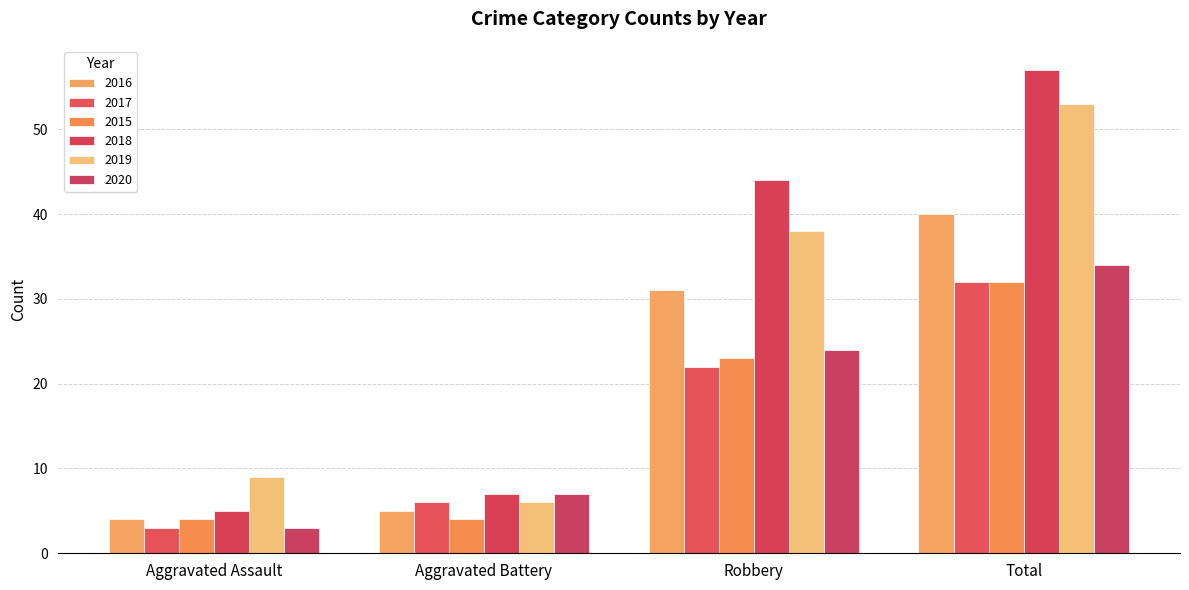

Which series has the widest spread of values?

2018